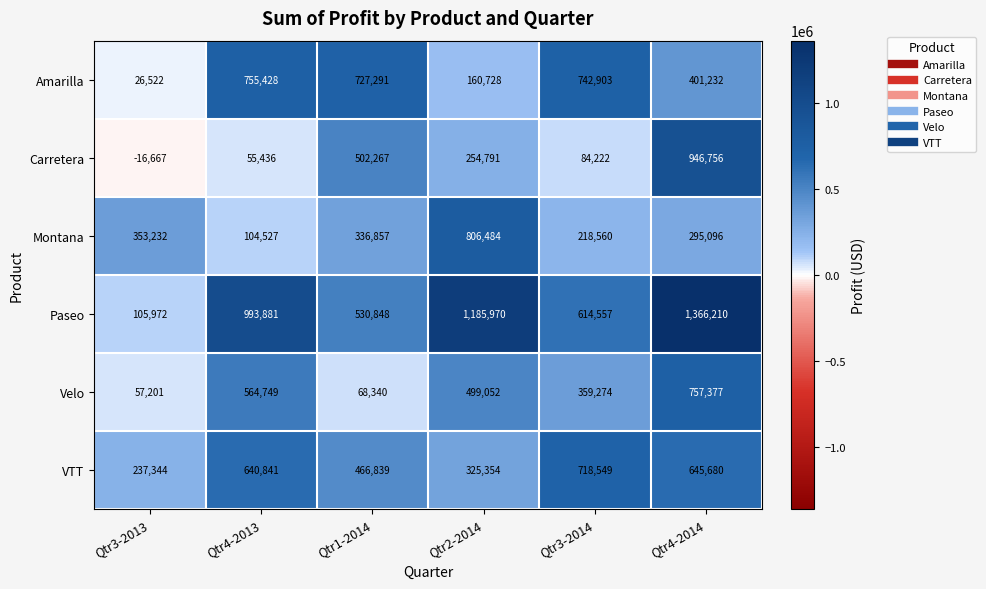

The value of Velo at Qtr1-2014 is 111730. True or false?

False